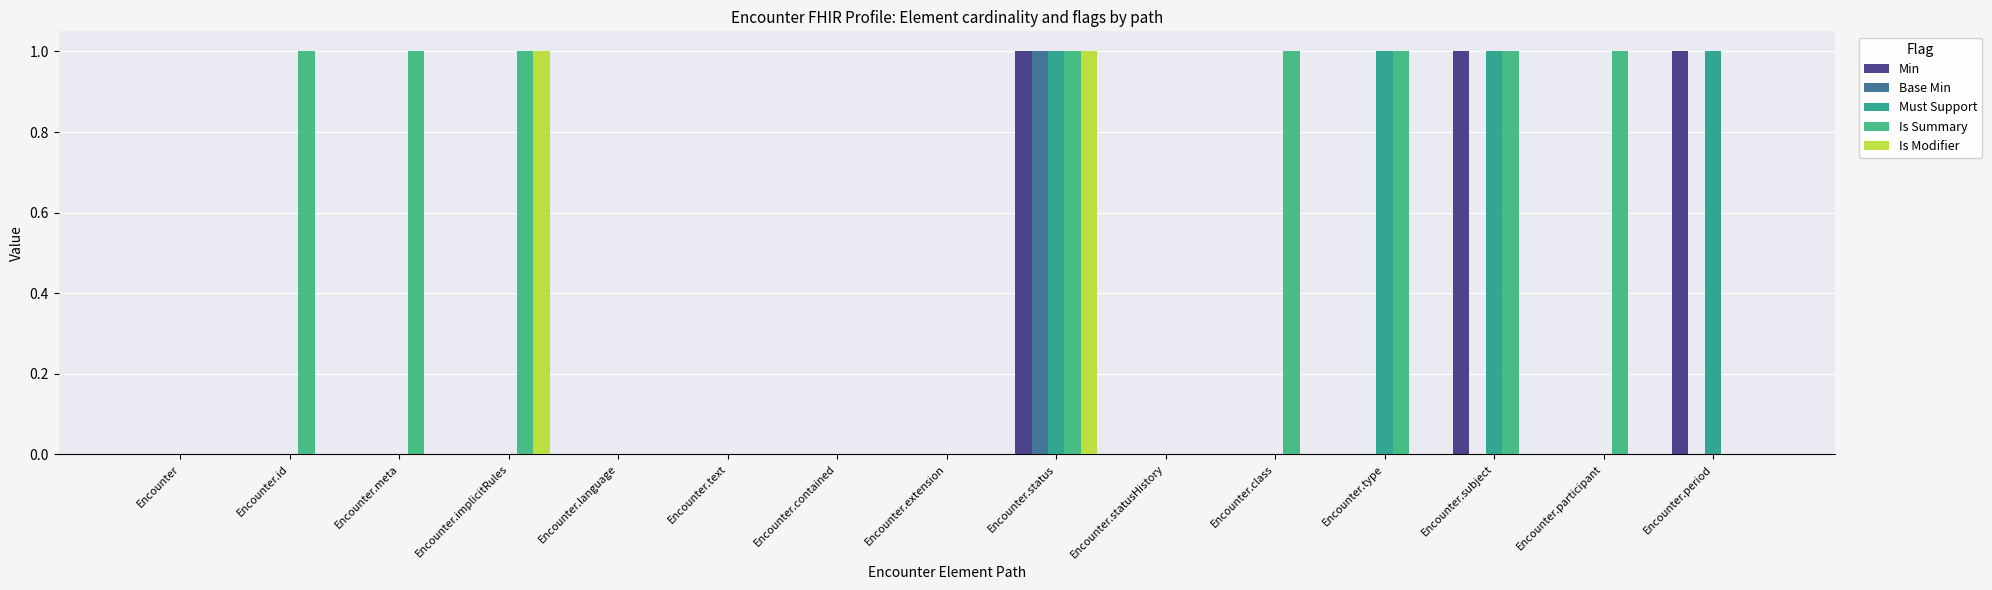

Are the bars grouped side by side (vs. stacked)?

Yes